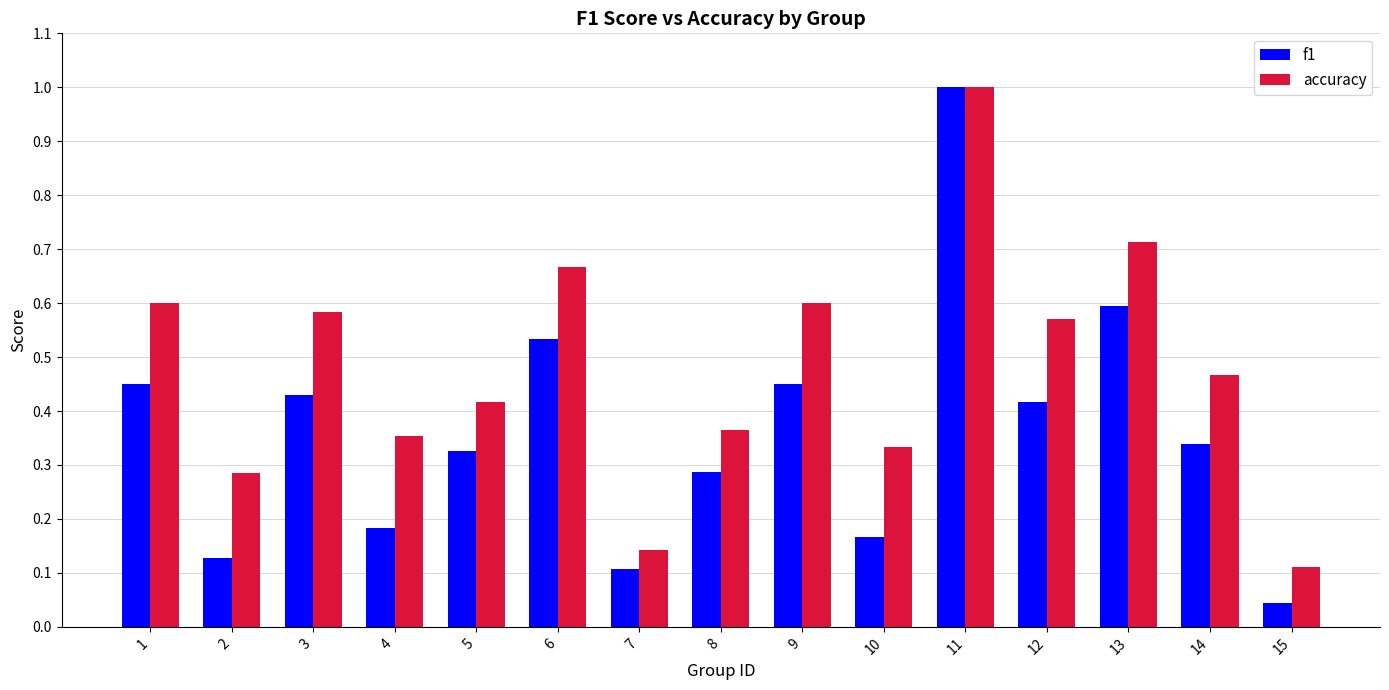

At which label does accuracy reach its minimum?

15